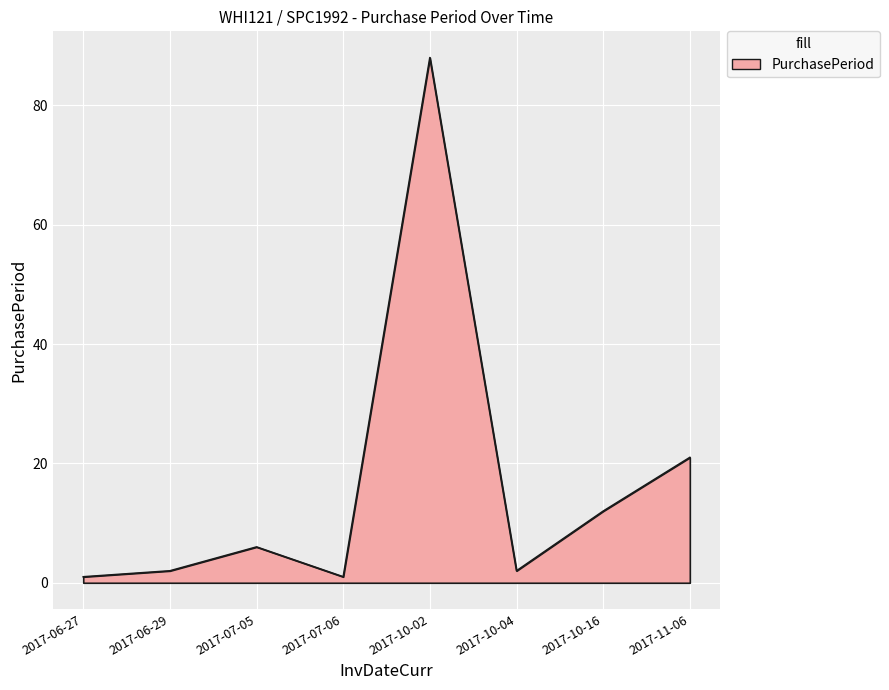

Reading left to right, transcribe all the data shown in this chart.

2017-06-27=1	2017-06-29=2	2017-07-05=6	2017-07-06=1	2017-10-02=88	2017-10-04=2	2017-10-16=12	2017-11-06=21